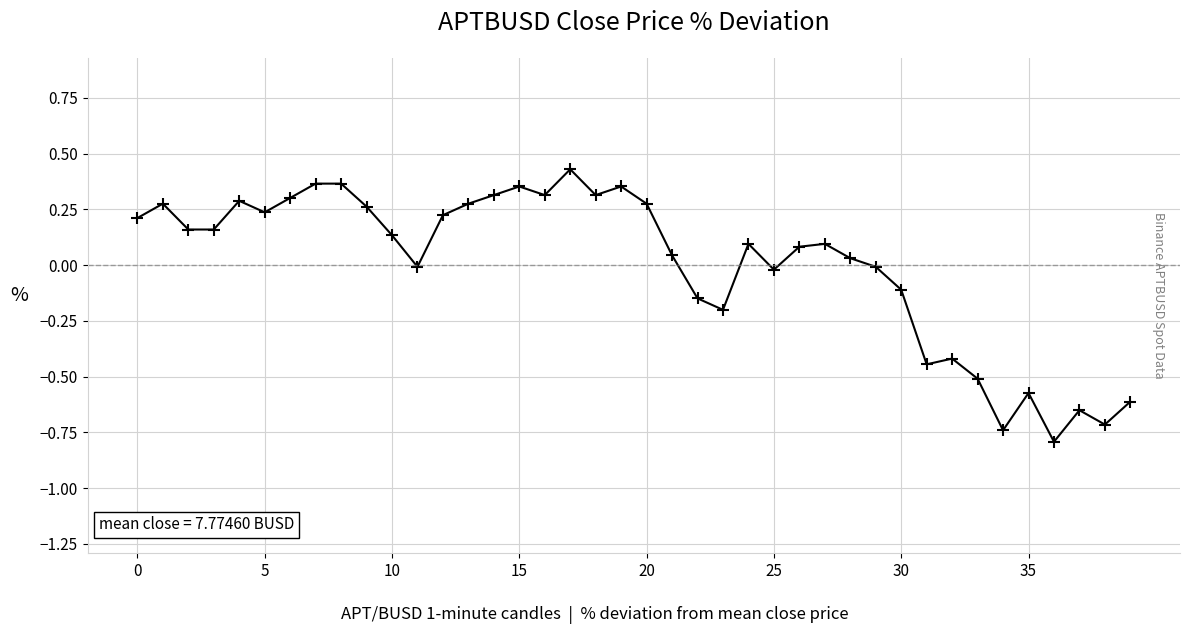

How many series are shown in this chart?

1